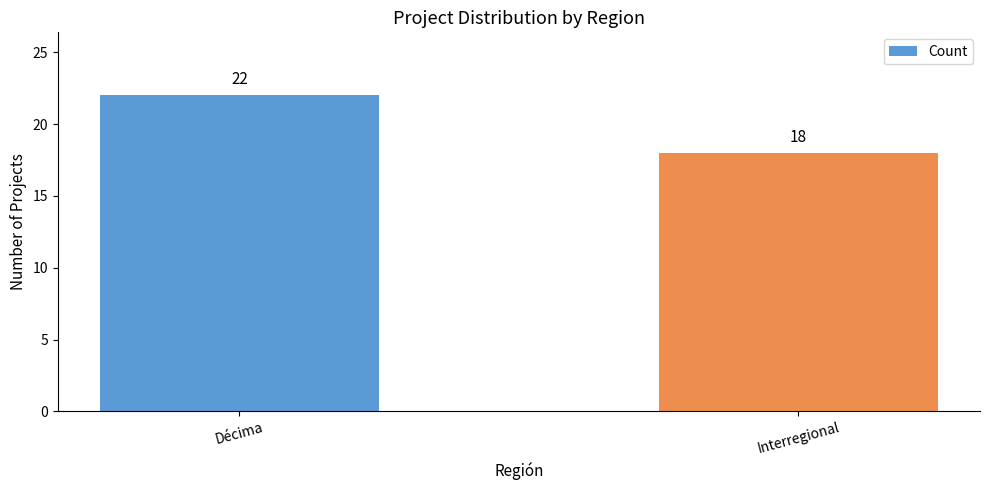

The value at Décima is 22. True or false?

True